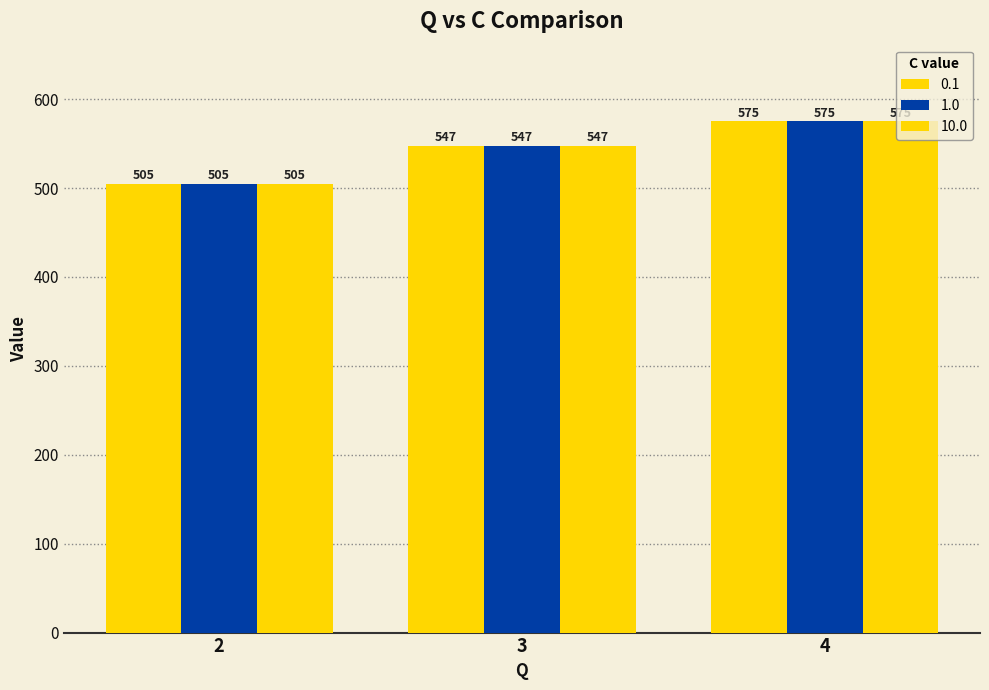

Reading right to left, list all the values displayed in this chart.

0.1: 4=575	3=547	2=505
1.0: 4=575	3=547	2=505
10.0: 4=575	3=547	2=505